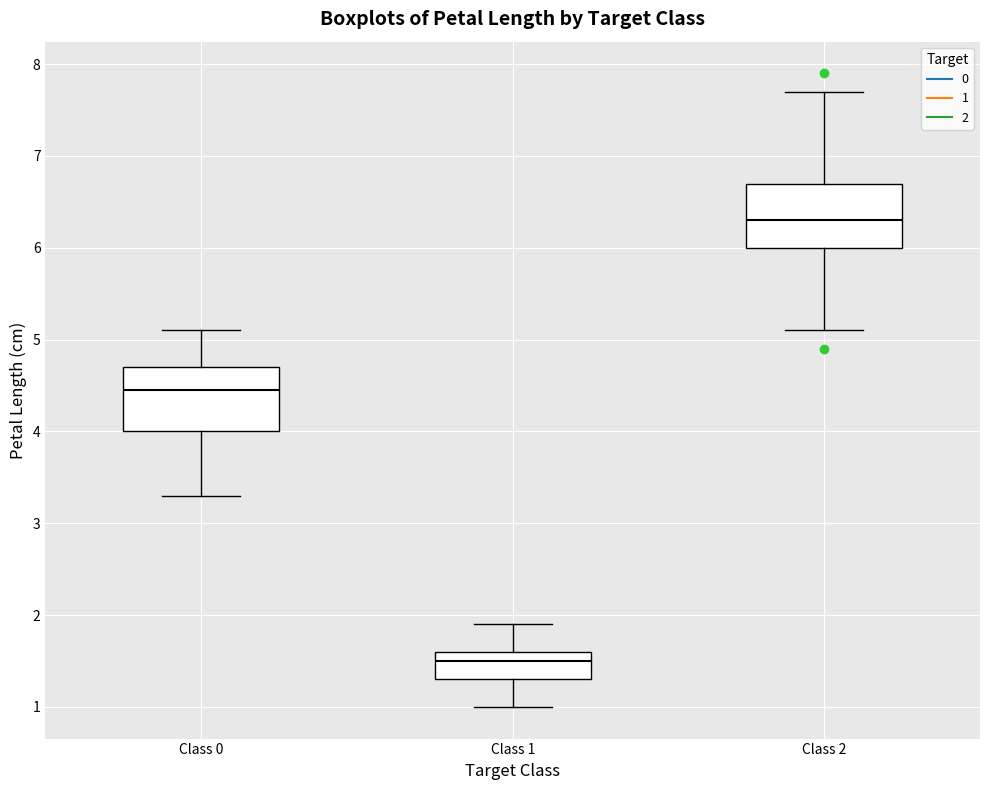

Reading left to right, read every box against the y-axis: the position of its median line, the range the box covers, and the ends of its whiskers. The values are not printed on the chart, so give them approximately, as read against the axis.

Class 0: median 4.5, box 4.0 to 4.7, whiskers 3.3 to 5.1
Class 1: median 1.5, box 1.3 to 1.6, whiskers 1.0 to 1.9
Class 2: median 6.3, box 6.0 to 6.7, whiskers 5.1 to 7.7